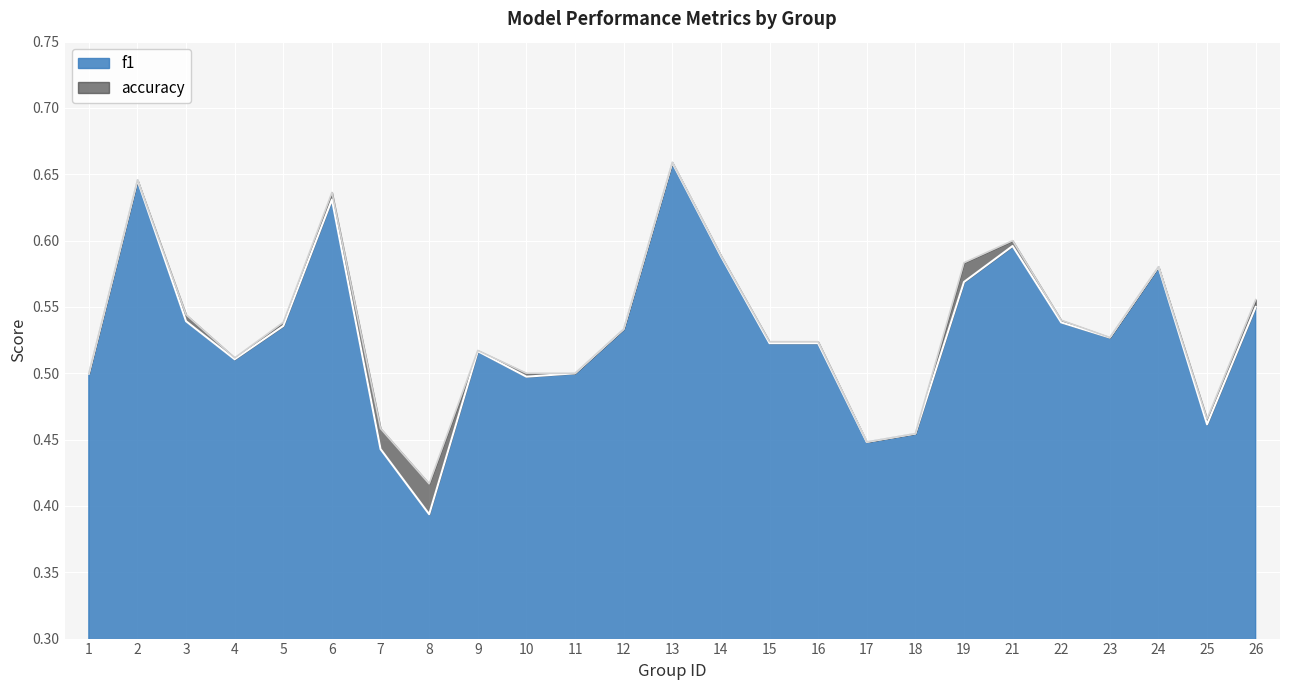

Is the value of accuracy at 21 greater than the value of f1 at 3?

Yes